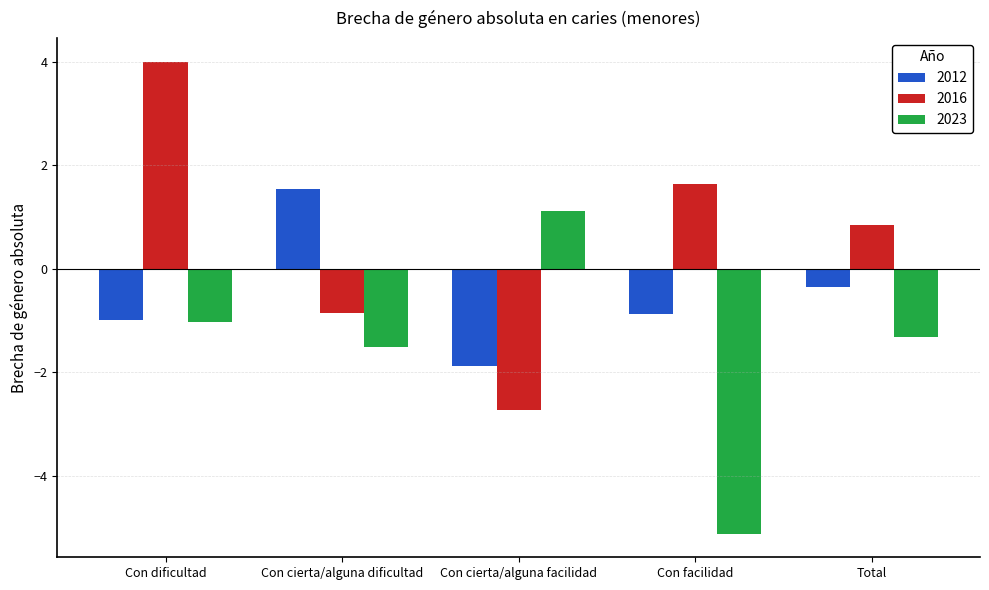

Reading left to right, what are all the values shown in this chart?

2012: Con dificultad=-1.0	Con cierta/alguna dificultad=1.6	Con cierta/alguna facilidad=-1.9	Con facilidad=-0.9	Total=-0.3
2016: Con dificultad=4.0	Con cierta/alguna dificultad=-0.9	Con cierta/alguna facilidad=-2.7	Con facilidad=1.6	Total=0.8
2023: Con dificultad=-1.0	Con cierta/alguna dificultad=-1.5	Con cierta/alguna facilidad=1.1	Con facilidad=-5.1	Total=-1.3